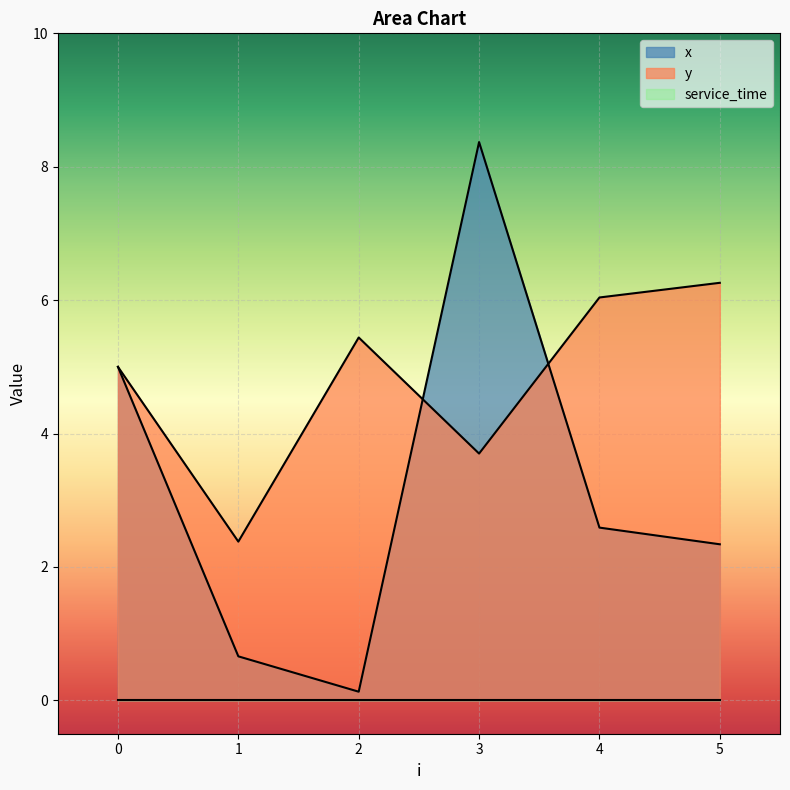

True or false: x has more than 1 interior local peaks.

False